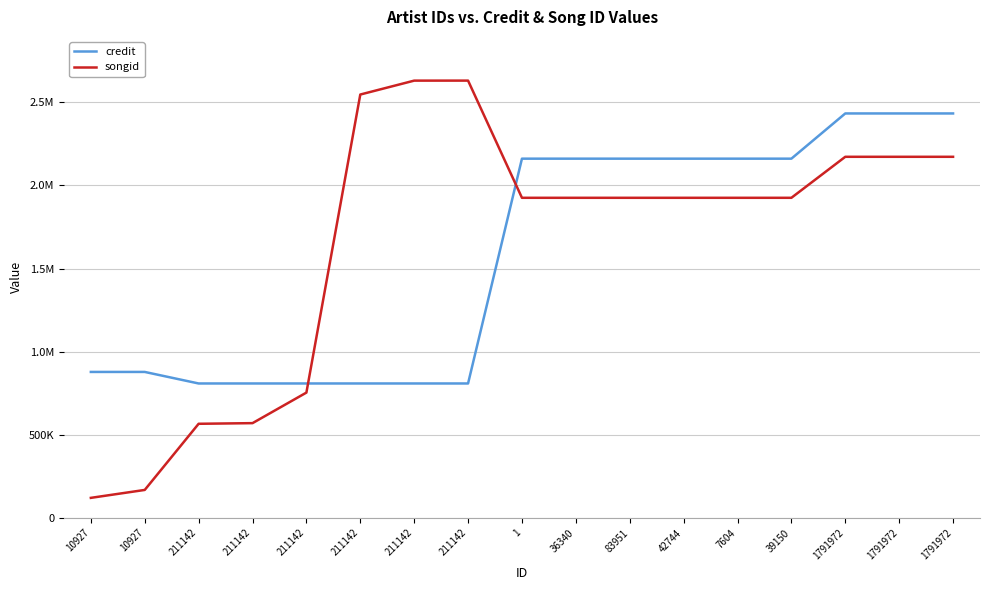

What is the difference between the maximum and minimum values in the songid series?

2510024